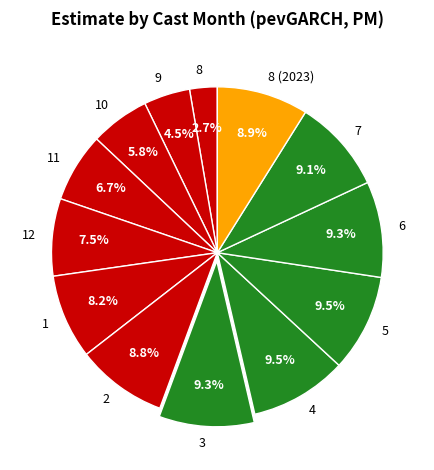

What percentage is the 1 slice, to the nearest percent?

8%